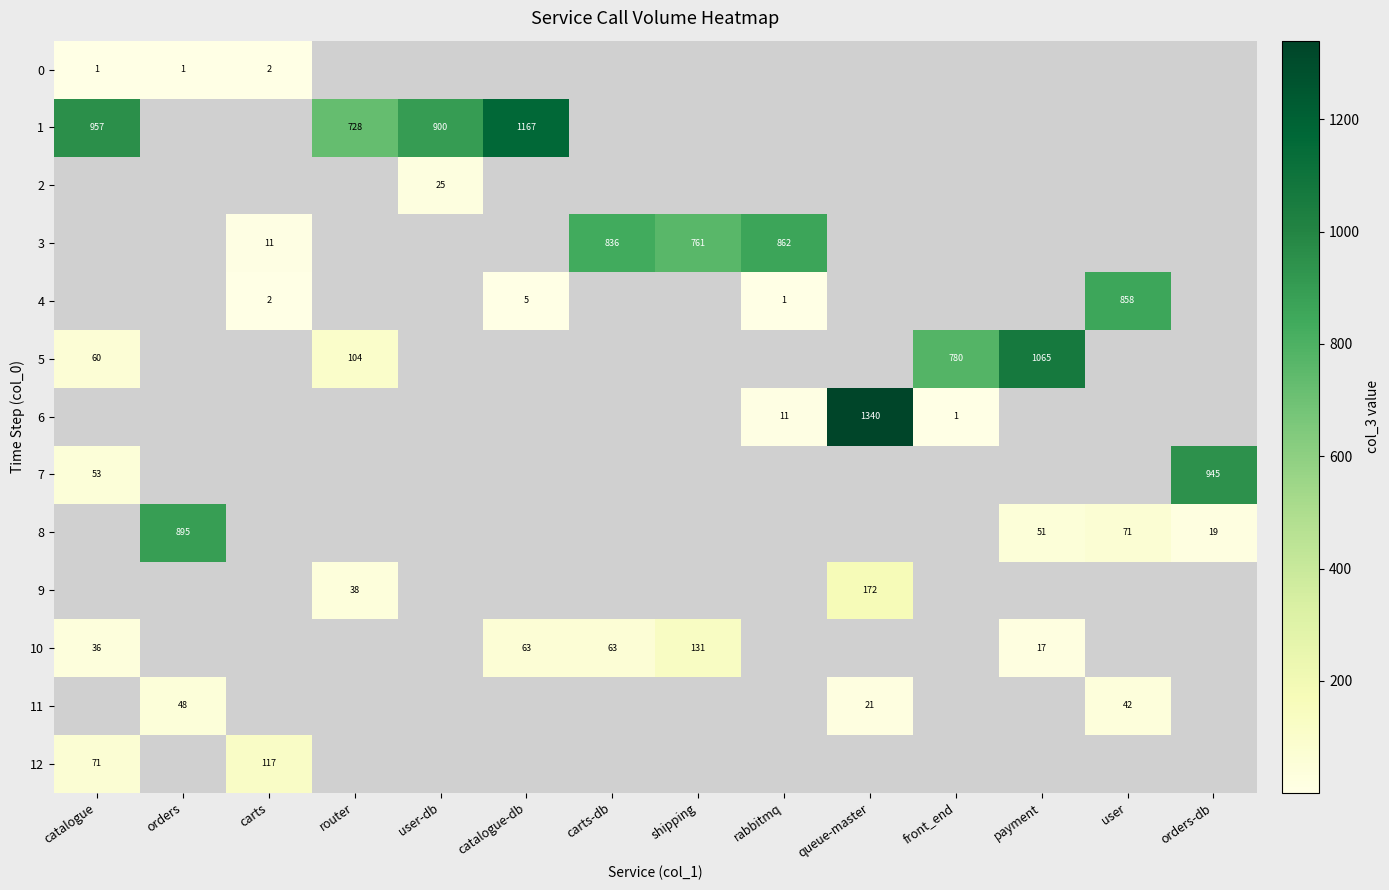

True or false: 10 has a value of 86 at catalogue-db.

False